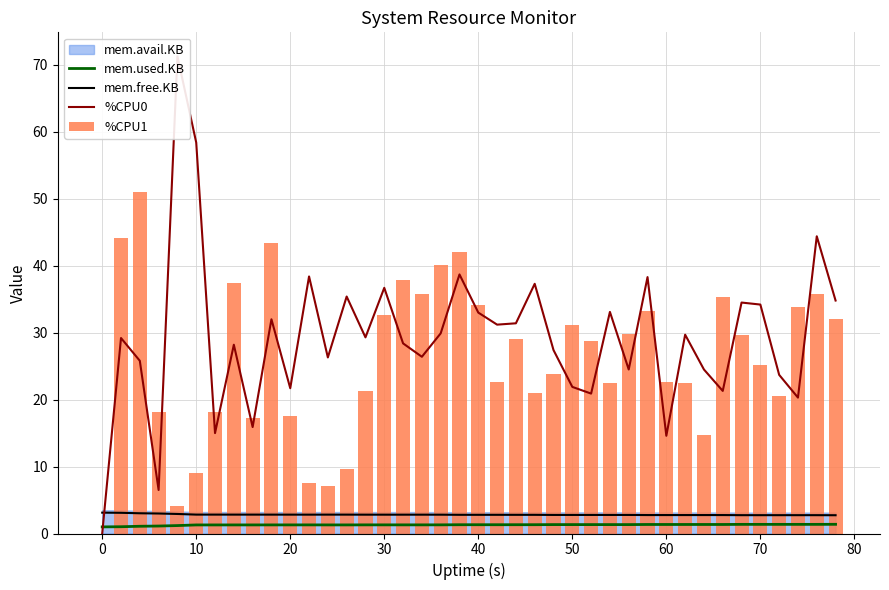

Reading right to left, extract all data points from this chart.

mem.used.KB: 1.4	1.4	1.4	1.4	1.4	1.4	1.3	1.3	1.3	1.3	1.3	1.3	1.3	1.3	1.3	1.3	1.3	1.3	1.3	1.3	1.3	1.3	1.3	1.3	1.3	1.3	1.3	1.3	1.3	1.3	1.3	1.3	1.3	1.3	1.3	1.2	1.1	1.1	1.0	1.0
mem.free.KB: 2.7	2.7	2.7	2.7	2.7	2.7	2.8	2.8	2.8	2.8	2.8	2.8	2.8	2.8	2.8	2.8	2.8	2.8	2.8	2.8	2.8	2.8	2.8	2.8	2.8	2.8	2.8	2.8	2.8	2.8	2.8	2.8	2.8	2.8	2.8	2.9	3.0	3.0	3.1	3.1
%CPU0: 34.8	44.4	20.3	23.7	34.2	34.5	21.3	24.5	29.7	14.6	38.3	24.5	33.1	20.9	21.9	27.4	37.3	31.4	31.2	33.0	38.7	29.9	26.4	28.4	36.7	29.3	35.4	26.3	38.4	21.7	32.0	15.9	28.2	15.0	58.4	71.3	6.5	25.8	29.2	0.0
%CPU1: 32.1	35.8	33.9	20.5	25.2	29.6	35.3	14.7	22.5	22.7	33.2	29.8	22.5	28.8	31.1	23.9	21.0	29.1	22.7	34.2	42.1	40.1	35.8	37.8	32.6	21.3	9.6	7.1	7.5	17.6	43.4	17.2	37.4	18.2	9.1	4.1	18.1	51.0	44.2	0.0